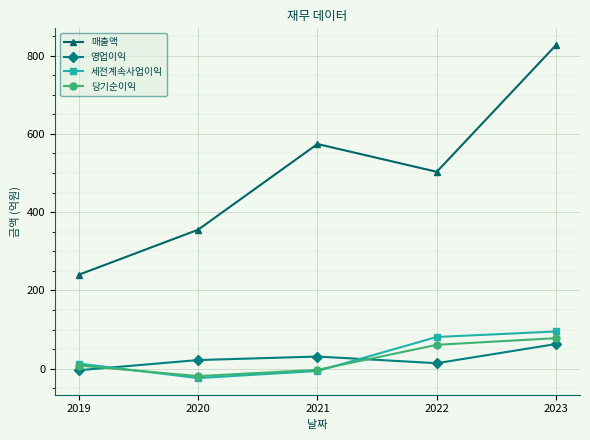

How many lines are shown in the chart?

4